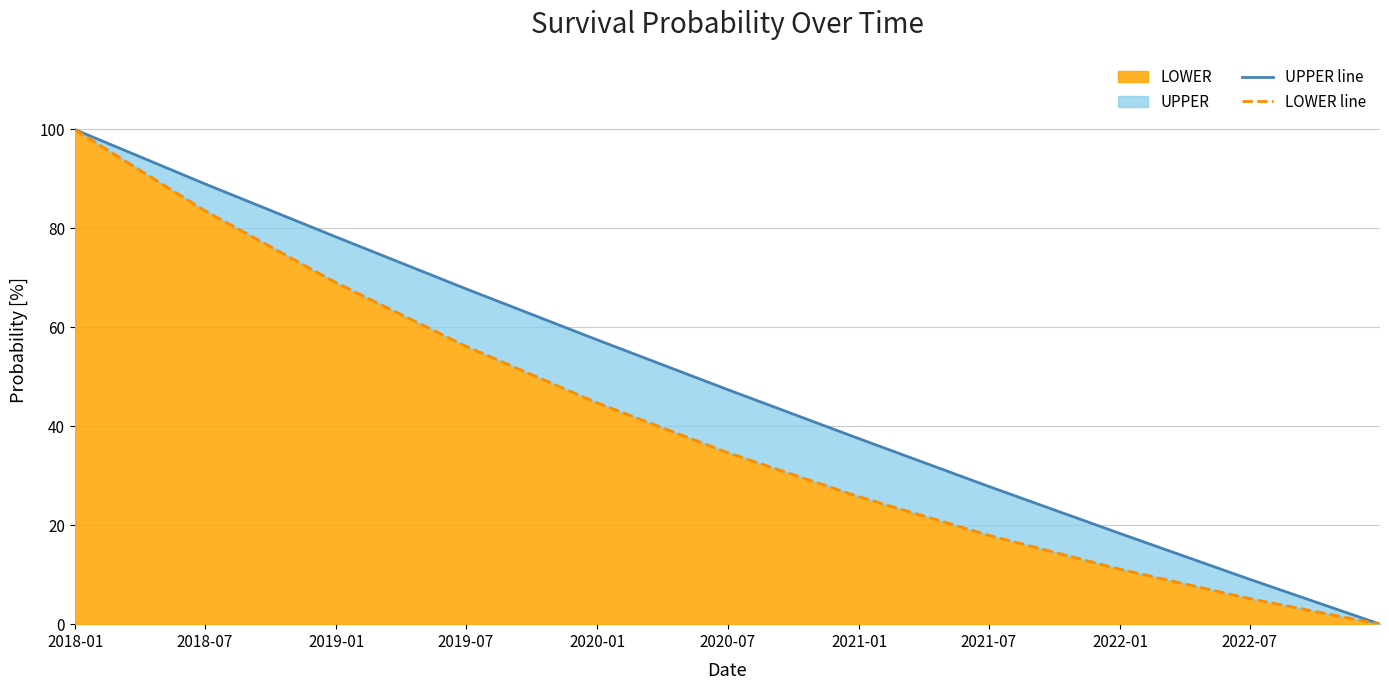

At how many categories does at least one series exceed 63?

4